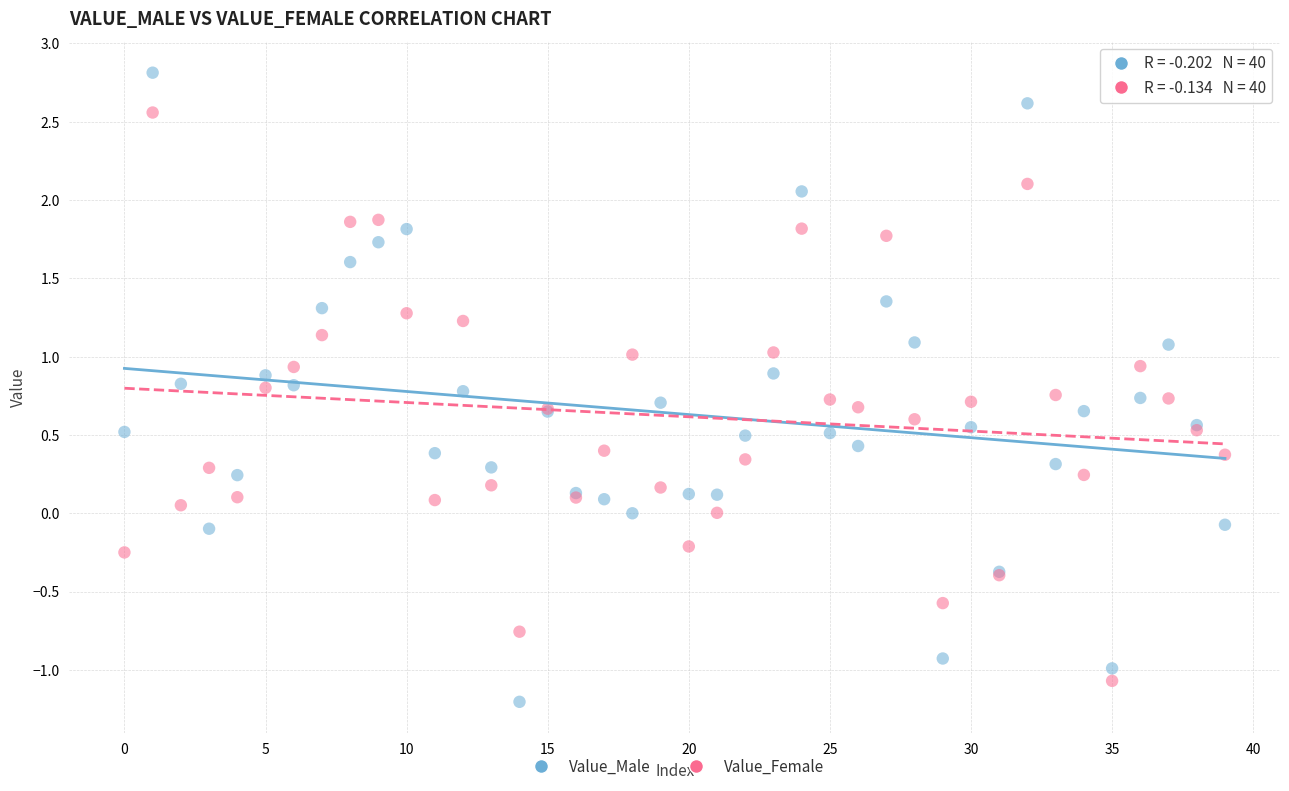

Which series contains the lowest Y value?

Value_Male